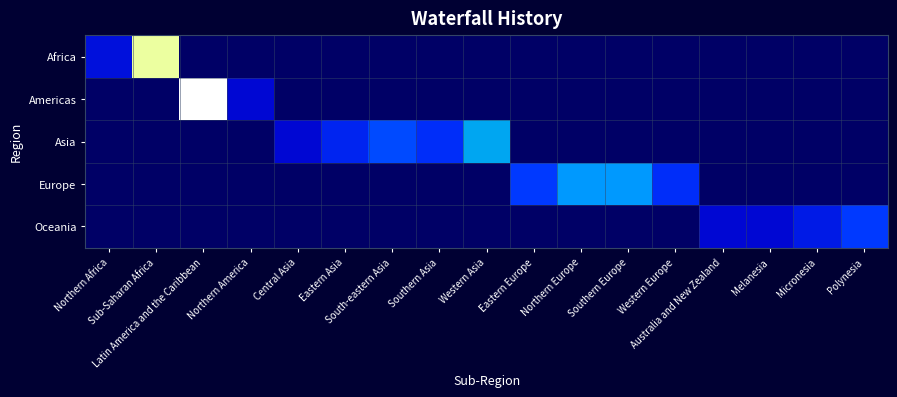

Reading left to right, list all the values displayed in this chart.

Africa: Northern Africa=6	Sub-Saharan Africa=51	Latin America and the Caribbean=0	Northern America=0	Central Asia=0	Eastern Asia=0	South-eastern Asia=0	Southern Asia=0	Western Asia=0	Eastern Europe=0	Northern Europe=0	Southern Europe=0	Western Europe=0	Australia and New Zealand=0	Melanesia=0	Micronesia=0	Polynesia=0
Americas: Northern Africa=0	Sub-Saharan Africa=0	Latin America and the Caribbean=53	Northern America=5	Central Asia=0	Eastern Asia=0	South-eastern Asia=0	Southern Asia=0	Western Asia=0	Eastern Europe=0	Northern Europe=0	Southern Europe=0	Western Europe=0	Australia and New Zealand=0	Melanesia=0	Micronesia=0	Polynesia=0
Asia: Northern Africa=0	Sub-Saharan Africa=0	Latin America and the Caribbean=0	Northern America=0	Central Asia=5	Eastern Asia=8	South-eastern Asia=11	Southern Asia=9	Western Asia=18	Eastern Europe=0	Northern Europe=0	Southern Europe=0	Western Europe=0	Australia and New Zealand=0	Melanesia=0	Micronesia=0	Polynesia=0
Europe: Northern Africa=0	Sub-Saharan Africa=0	Latin America and the Caribbean=0	Northern America=0	Central Asia=0	Eastern Asia=0	South-eastern Asia=0	Southern Asia=0	Western Asia=0	Eastern Europe=10	Northern Europe=16	Southern Europe=16	Western Europe=9	Australia and New Zealand=0	Melanesia=0	Micronesia=0	Polynesia=0
Oceania: Northern Africa=0	Sub-Saharan Africa=0	Latin America and the Caribbean=0	Northern America=0	Central Asia=0	Eastern Asia=0	South-eastern Asia=0	Southern Asia=0	Western Asia=0	Eastern Europe=0	Northern Europe=0	Southern Europe=0	Western Europe=0	Australia and New Zealand=5	Melanesia=5	Micronesia=7	Polynesia=10